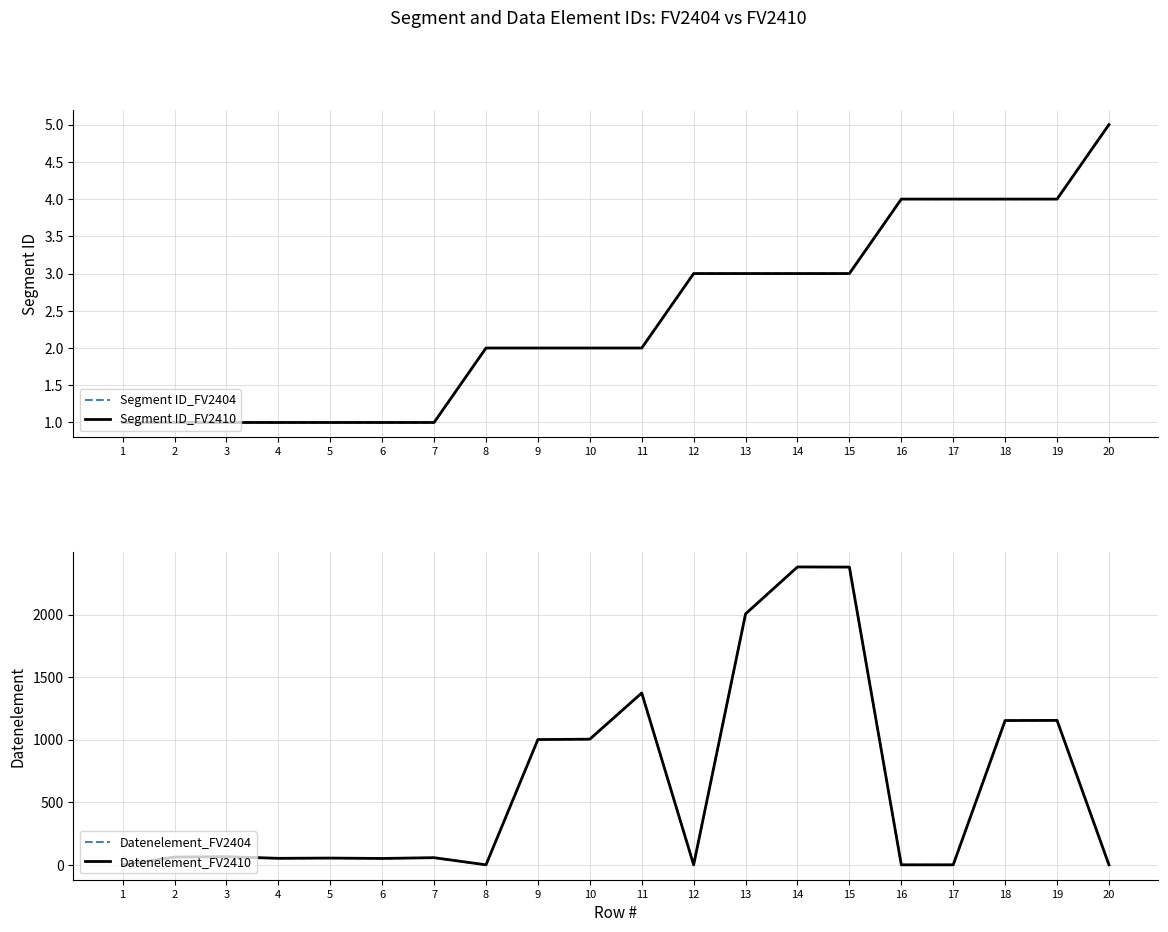

At how many categories does at least one series exceed 2106?

2